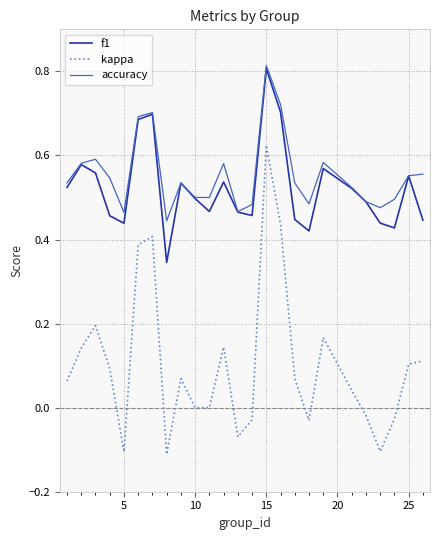

How many lines are shown in the chart?

3